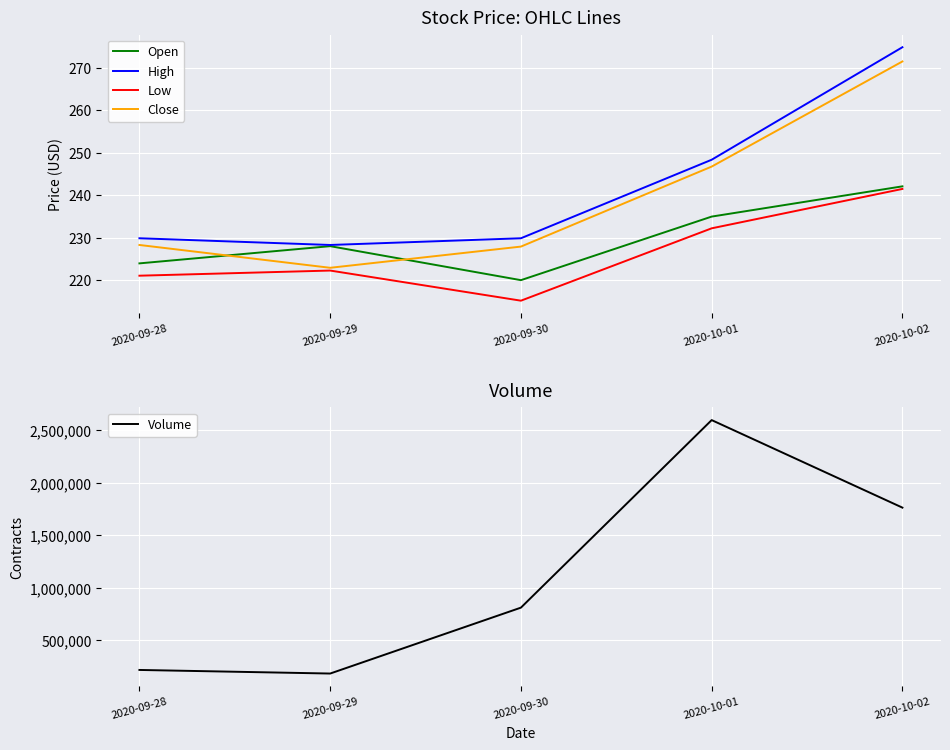

At how many categories does at least one series exceed 2043526?

1